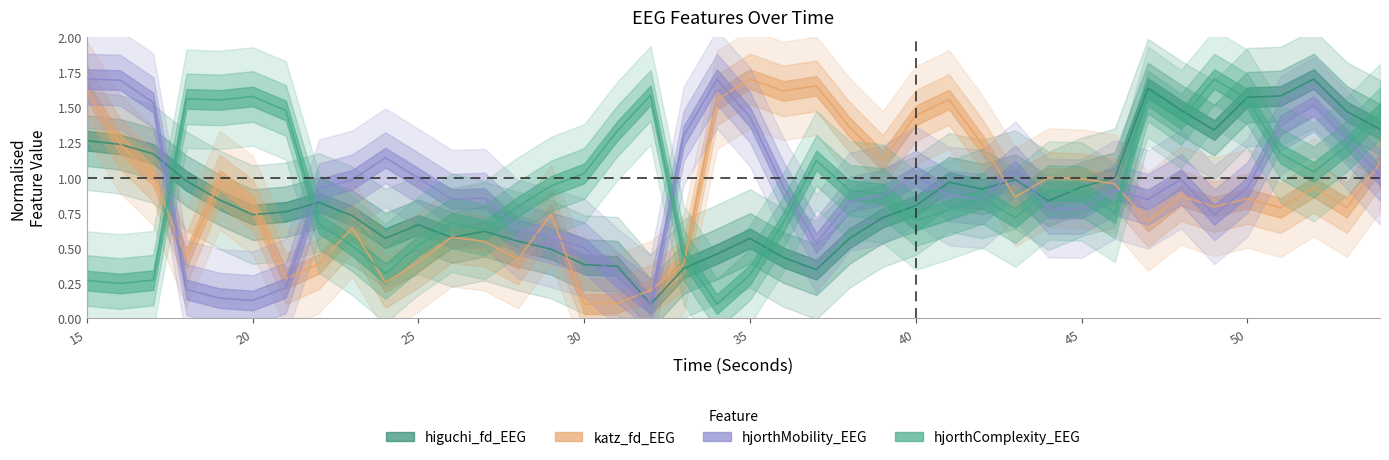

List the series in order of their peak value, lowest first.

higuchi_fd_EEG, katz_fd_EEG, hjorthMobility_EEG, hjorthComplexity_EEG